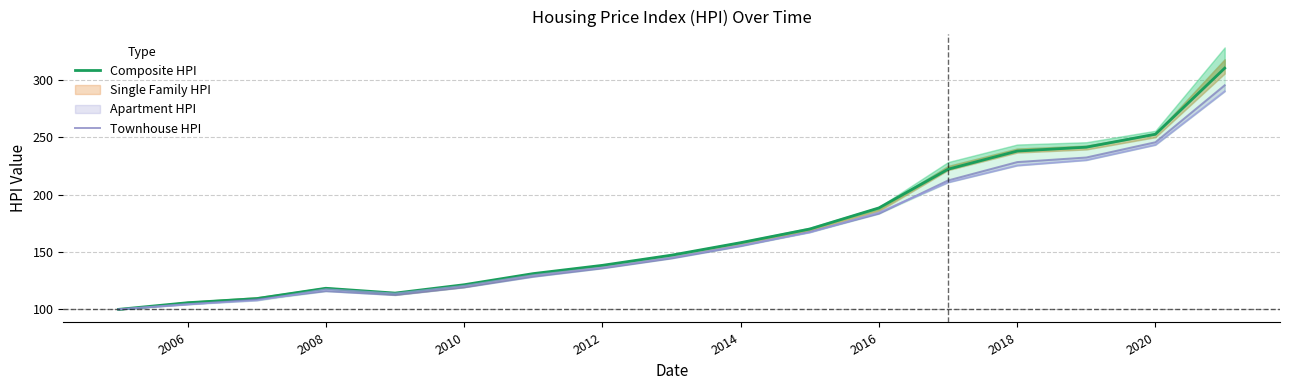

Reading left to right, what are all the values shown in this chart?

Composite HPI: 100.0	105.8	109.4	118.4	114.2	121.5	131.2	138.4	147.3	158.2	170.1	188.5	222.3	238.1	241.5	252.8	310.4
Townhouse HPI: 100.0	104.3	108.6	115.9	112.5	119.2	128.5	135.8	144.5	155.2	167.5	183.5	212.5	228.5	232.5	245.8	295.5